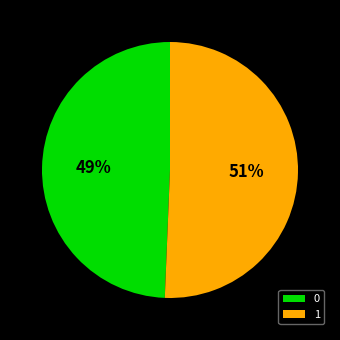

Which category has the biggest portion of the pie?

1